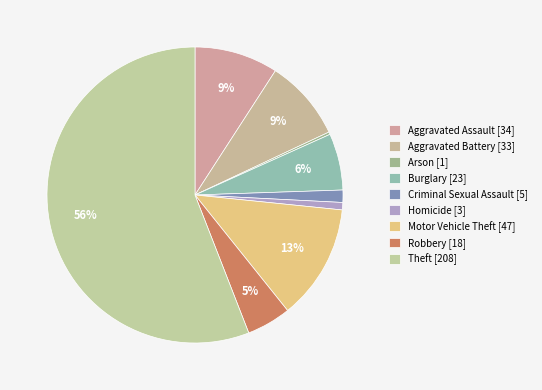

What is the change in value from Motor Vehicle Theft to Robbery?

-29